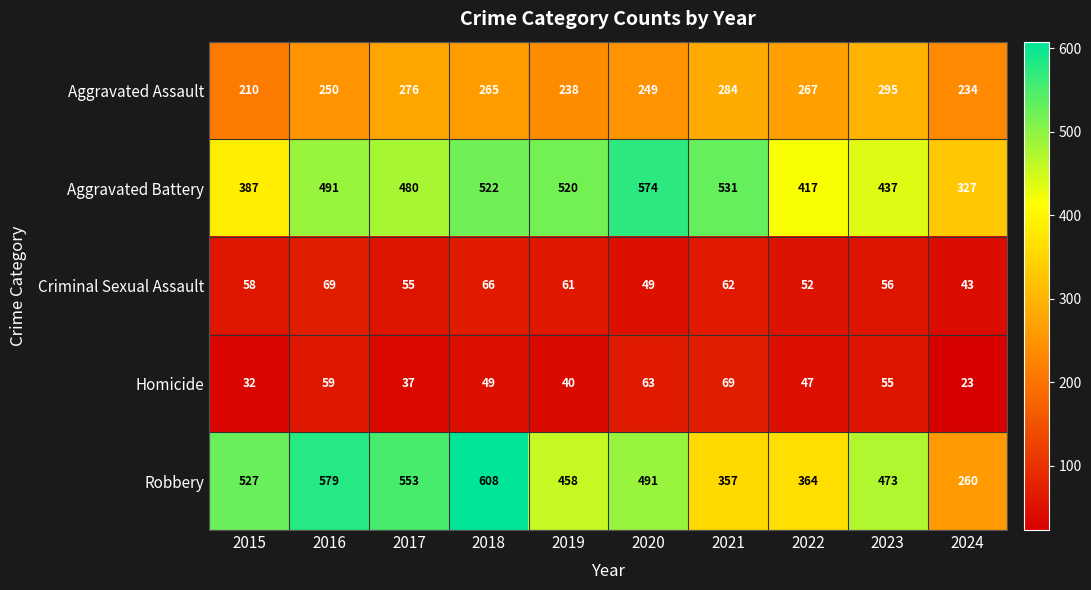

What is the total value across all series at 2024?

887